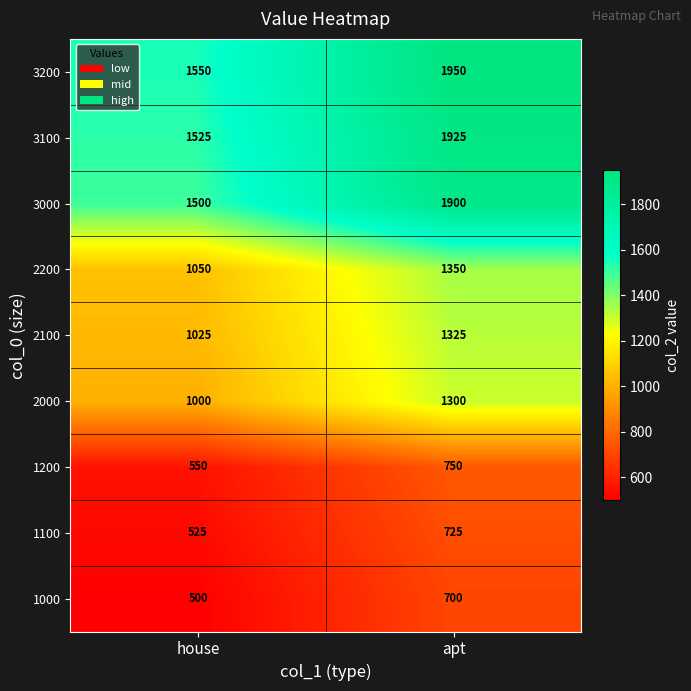

At which label does 3000 reach its minimum?

house